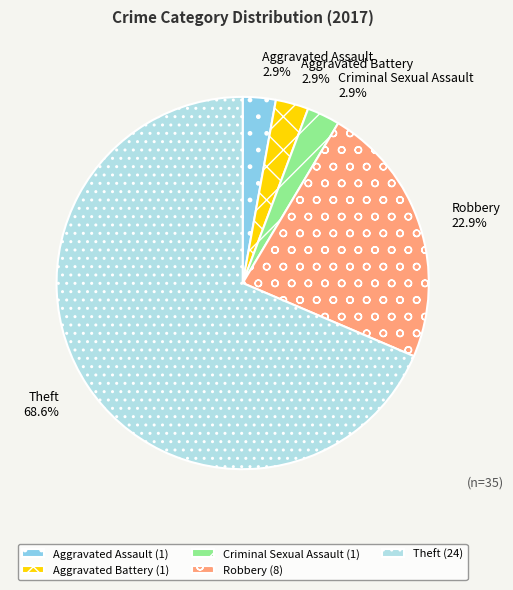

Does any single category account for the majority?

Yes